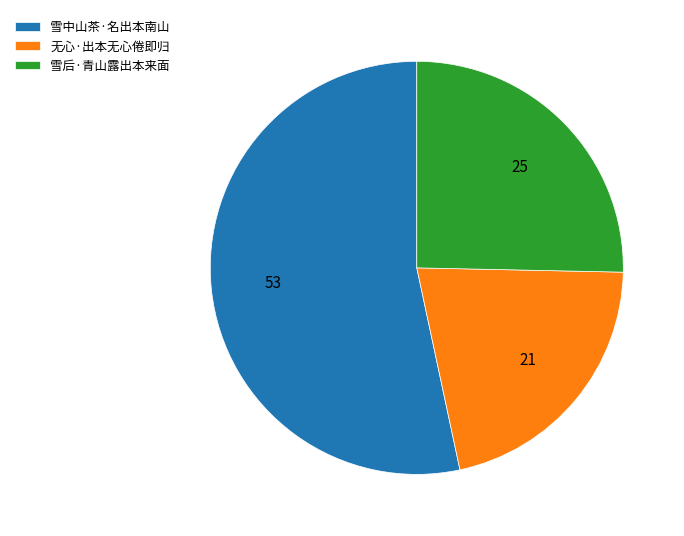

Which category has the smallest portion of the pie?

无心·出本无心倦即归